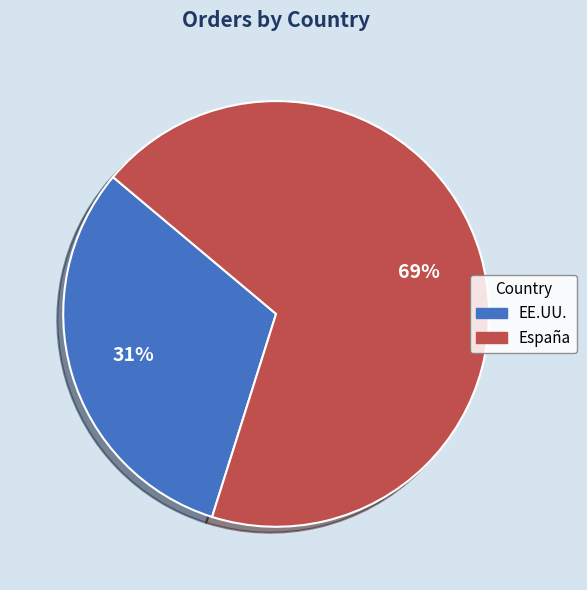

Combined, do EE.UU. and España account for over 50%?

Yes